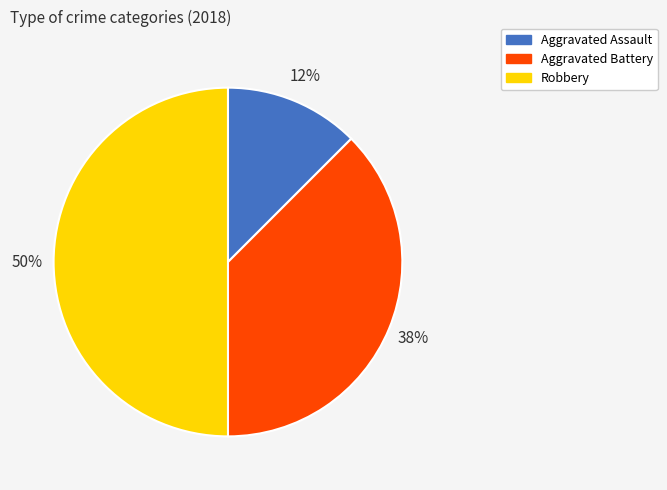

True or false: Robbery accounts for 58% of the total.

False